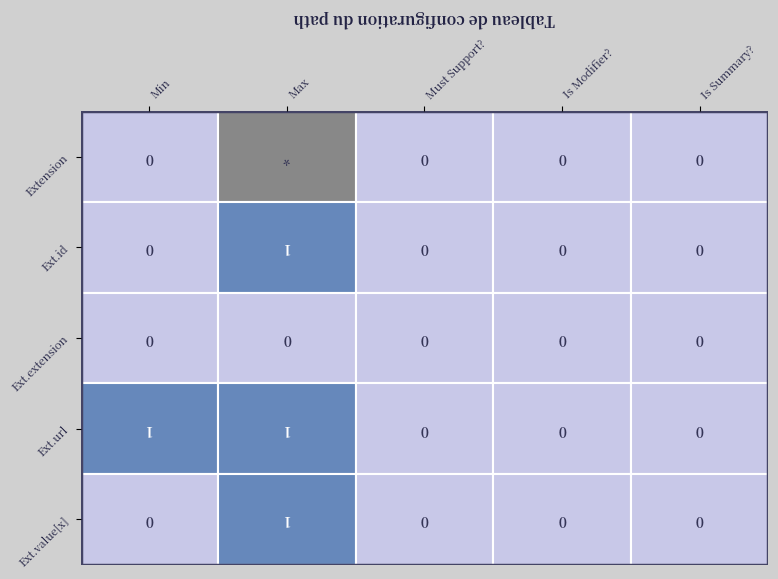

How many values in Extension.value[x] are above zero?

1